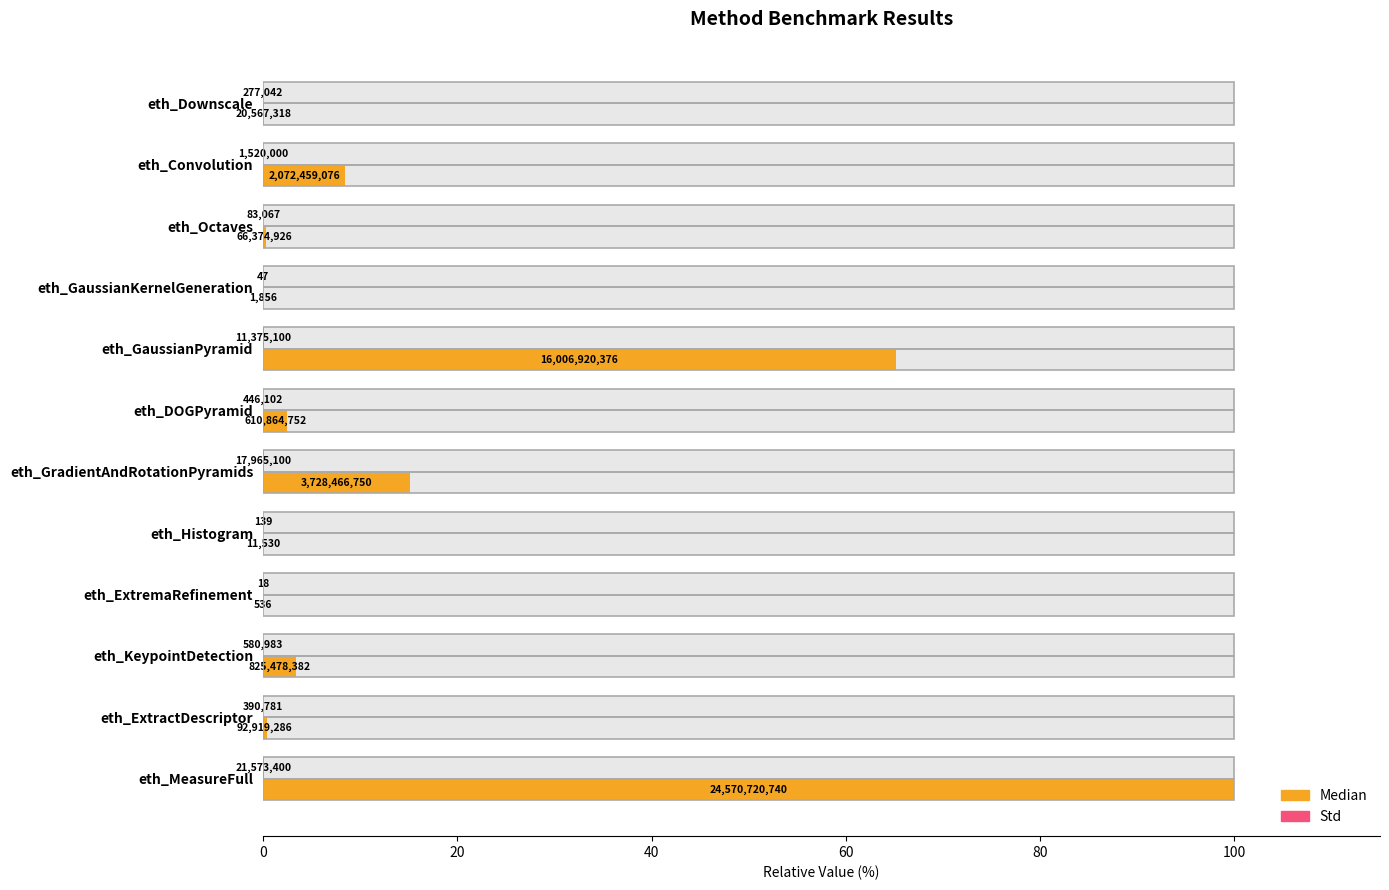

How many distinct data groups are displayed?

2